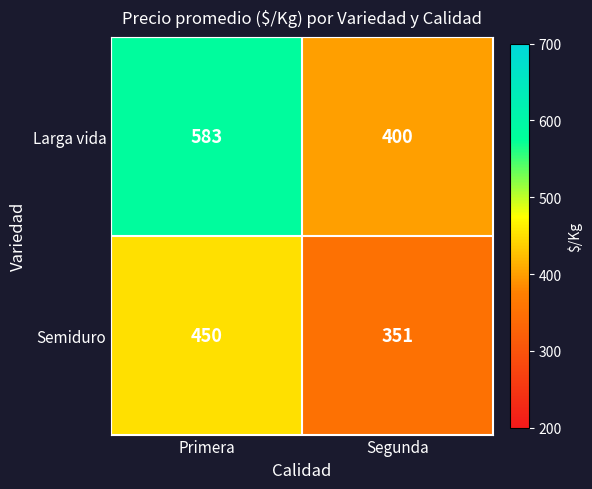

Read the Larga vida value at Segunda.

400